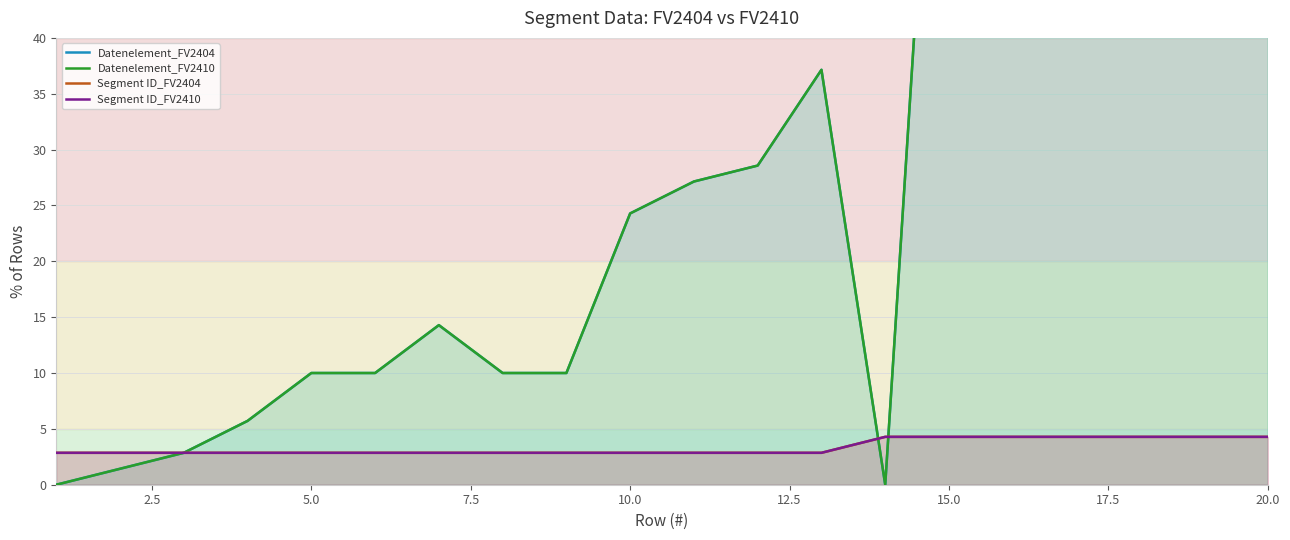

Reading left to right, list all the values displayed in this chart.

Datenelement_FV2404: 0.0	1.4	2.9	5.7	10.0	10.0	14.3	10.0	10.0	24.3	27.1	28.6	37.1	0.0	88.6	92.9	74.3	77.1	72.9	81.4
Datenelement_FV2410: 0.0	1.4	2.9	5.7	10.0	10.0	14.3	10.0	10.0	24.3	27.1	28.6	37.1	0.0	88.6	92.9	74.3	77.1	72.9	81.4
Segment ID_FV2404: 2.9	2.9	2.9	2.9	2.9	2.9	2.9	2.9	2.9	2.9	2.9	2.9	2.9	4.3	4.3	4.3	4.3	4.3	4.3	4.3
Segment ID_FV2410: 2.9	2.9	2.9	2.9	2.9	2.9	2.9	2.9	2.9	2.9	2.9	2.9	2.9	4.3	4.3	4.3	4.3	4.3	4.3	4.3